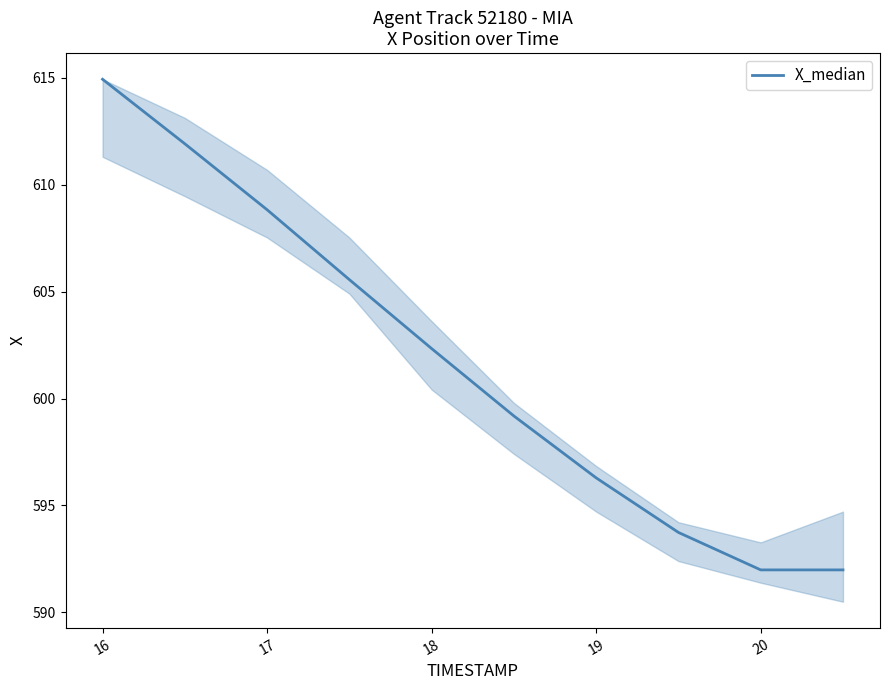

What is the greatest value displayed?

614.9